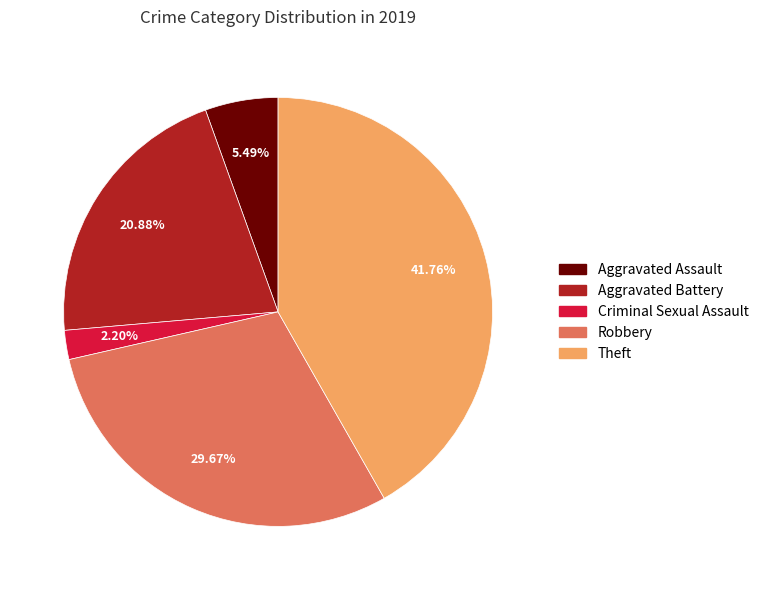

To the nearest percent, what is the difference between the Aggravated Assault and Robbery slice percentages?

24%